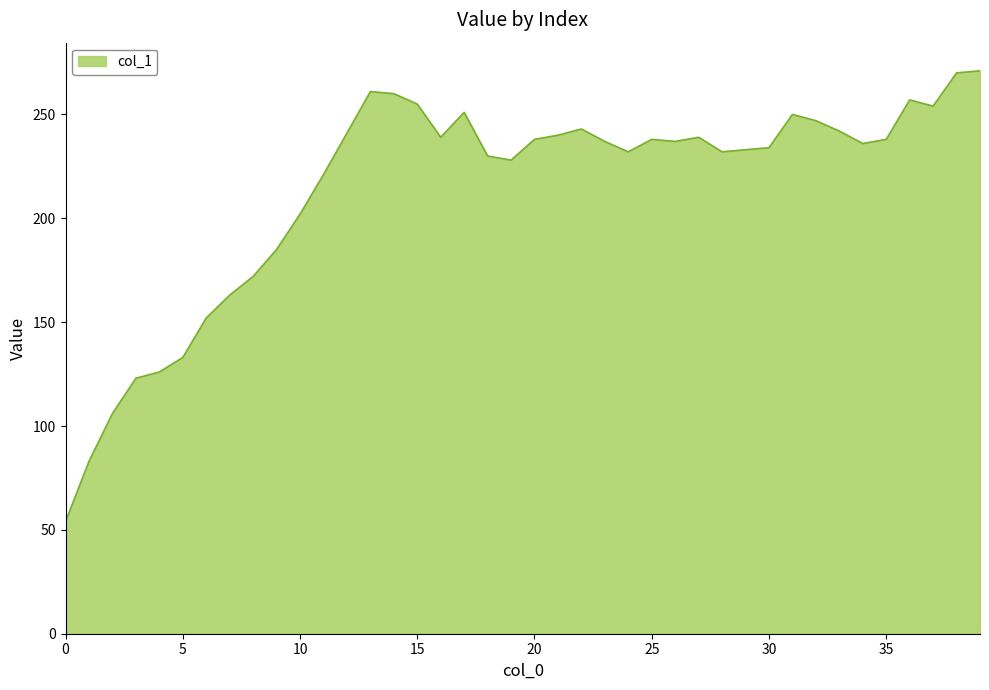

What is the sum of all values?

8553